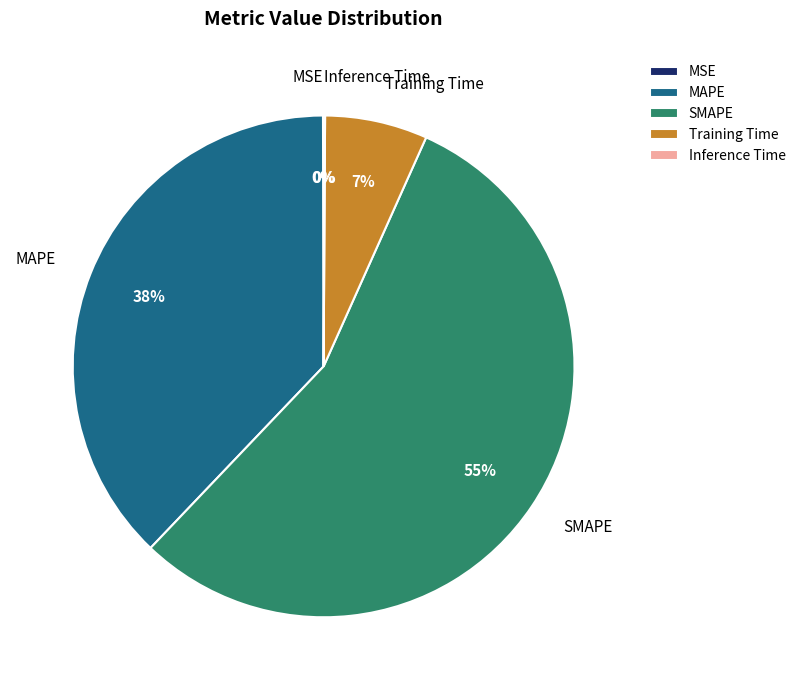

Combined, do MAPE and SMAPE account for over 50%?

Yes